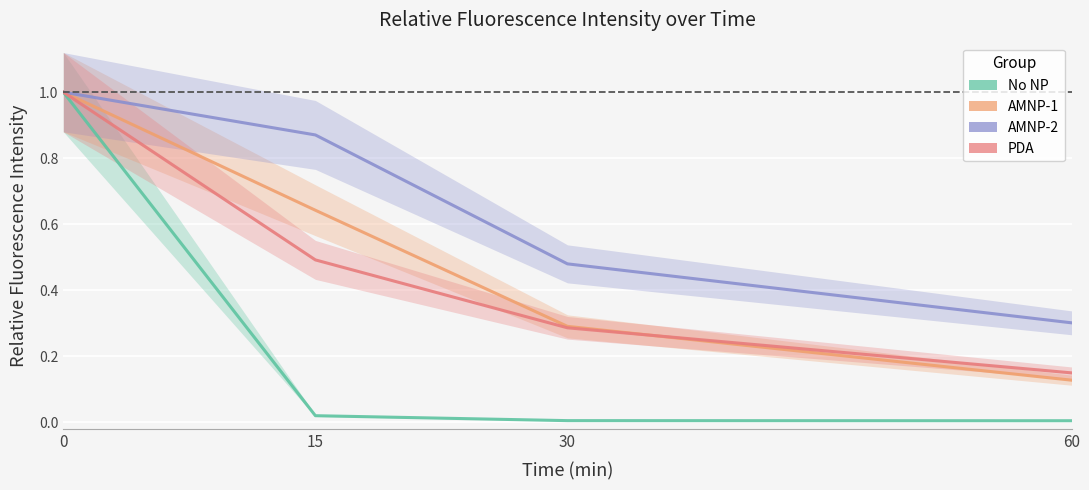

Reading left to right, list all the values displayed in this chart.

No NP: 0=1.0	15=0.0	30=0.0	60=0.0
AMNP-1: 0=1.0	15=0.6	30=0.3	60=0.1
AMNP-2: 0=1.0	15=0.9	30=0.5	60=0.3
PDA: 0=1.0	15=0.5	30=0.3	60=0.1